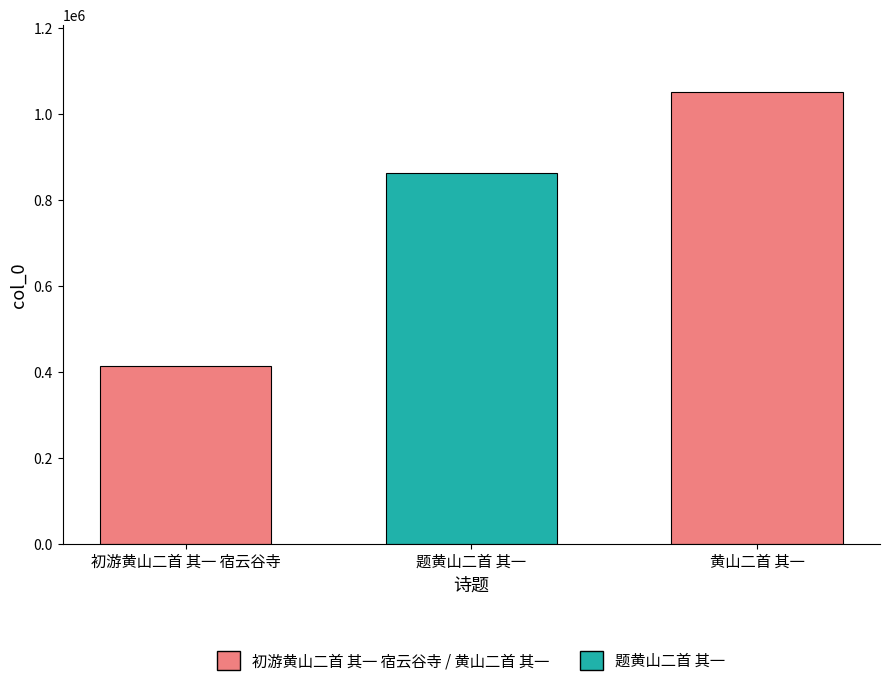

Does the chart contain stacked bars?

No